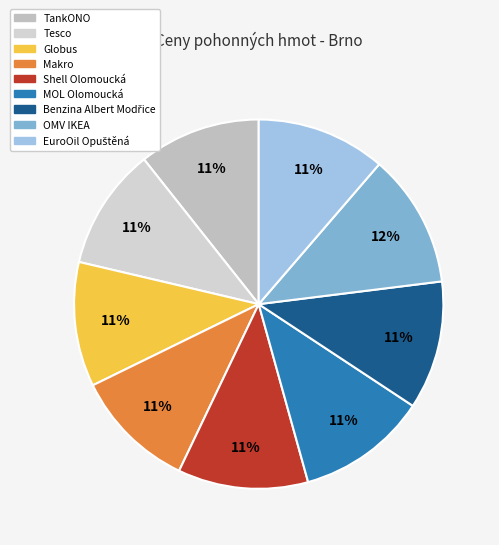

To the nearest percent, what portion does MOL Olomoucká represent?

11%